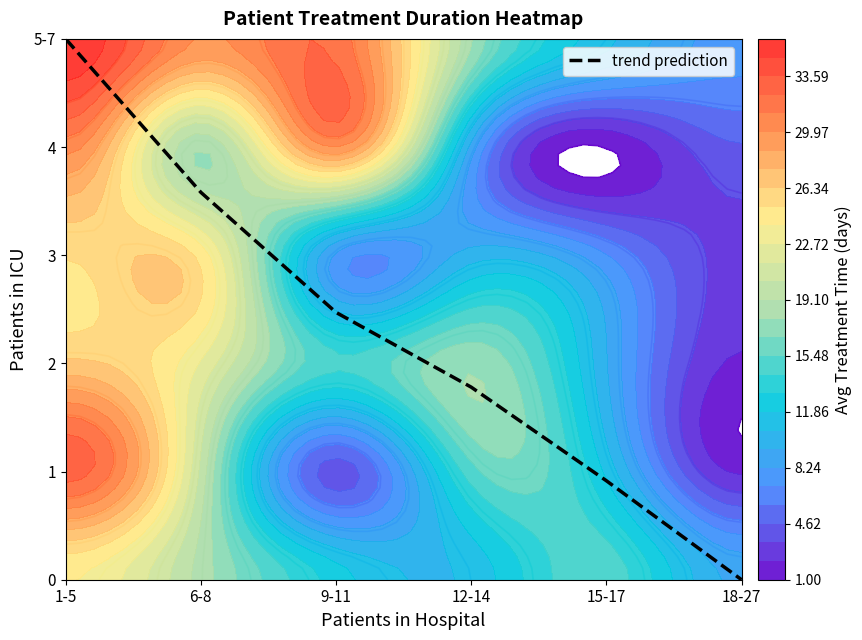

Where does the data first go above 2?

1-5